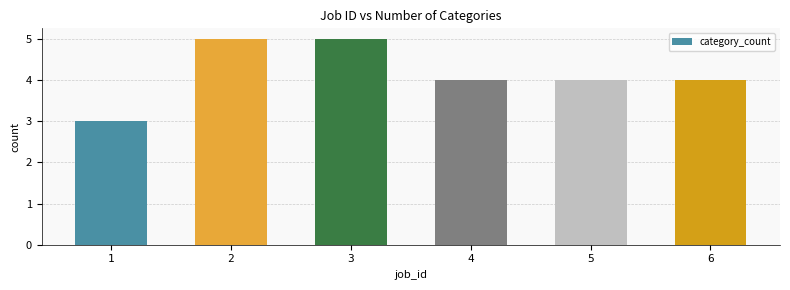

Approximately how many times larger is the value at 5 compared to 6?

1.0